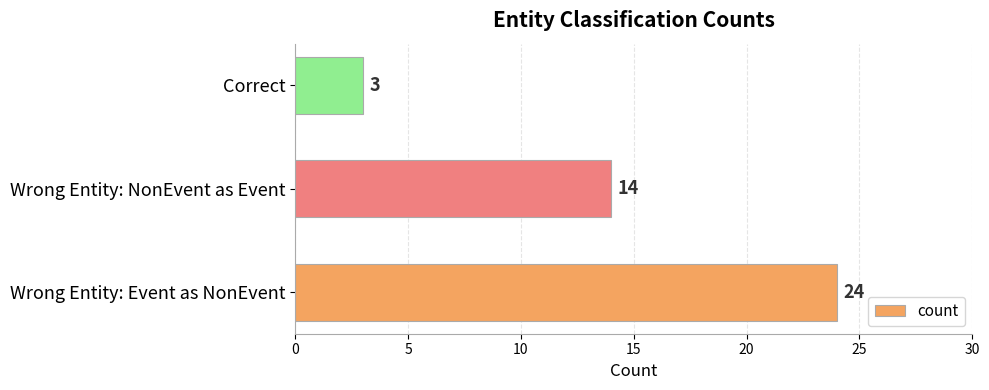

List the labels in order of value, largest first.

Wrong Entity: Event as NonEvent, Wrong Entity: NonEvent as Event, Correct